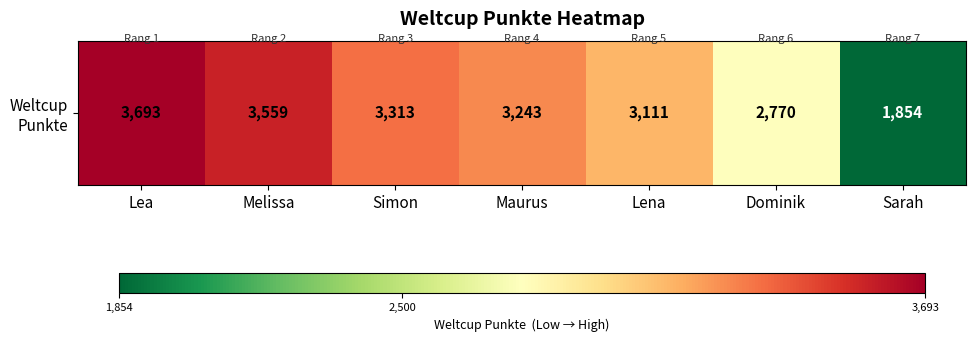

Rank the categories by value from lowest to highest.

Sarah, Dominik, Lena, Maurus, Simon, Melissa, Lea